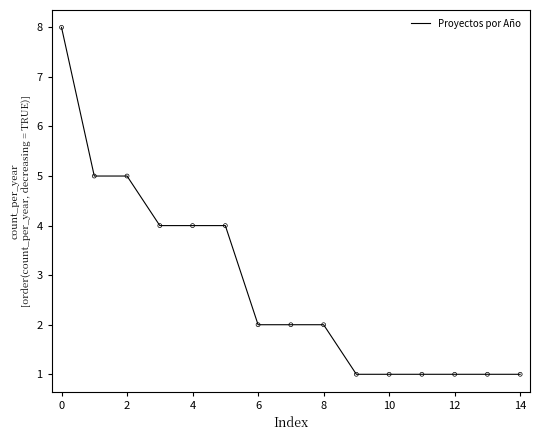

What is the maximum value shown in the chart?

8